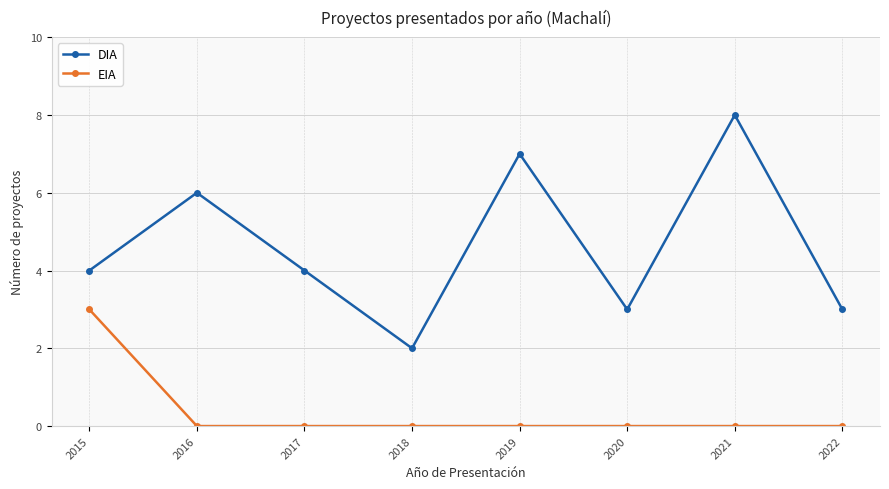

True or false: EIA and DIA cross at least once.

False